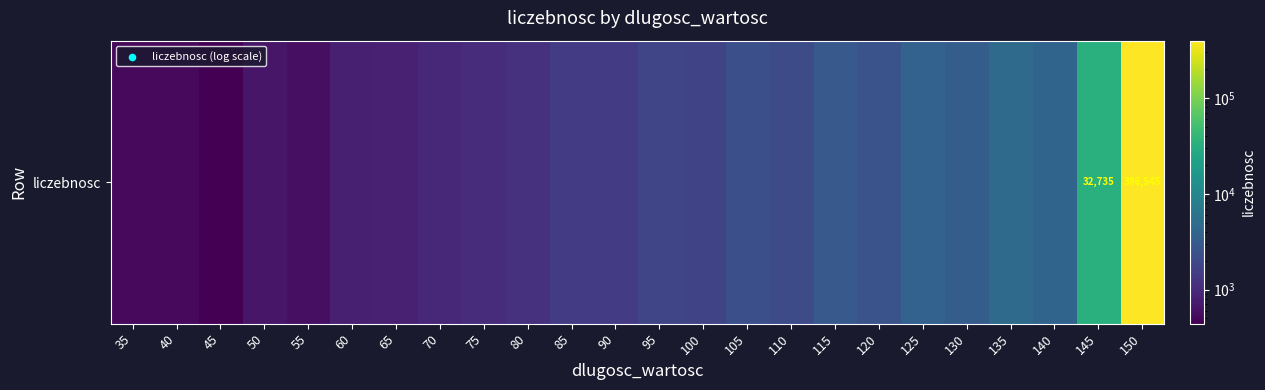

What is the ratio of the value at 145 to the value at 80?

27.9